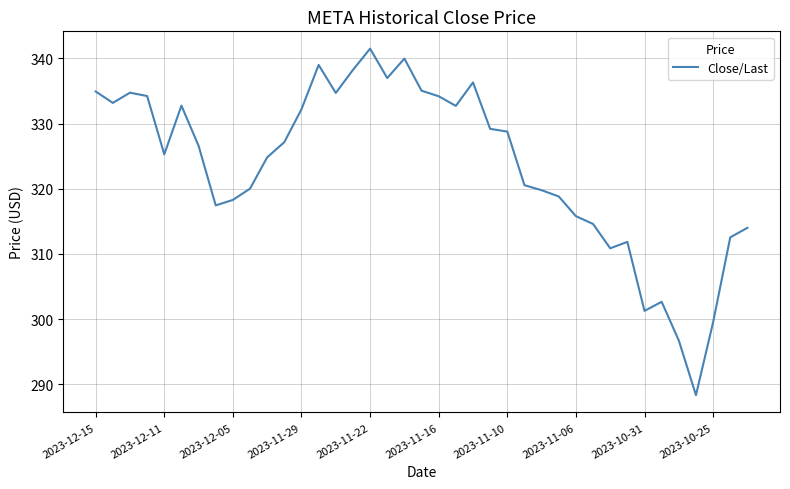

What is the greatest value displayed?

341.5